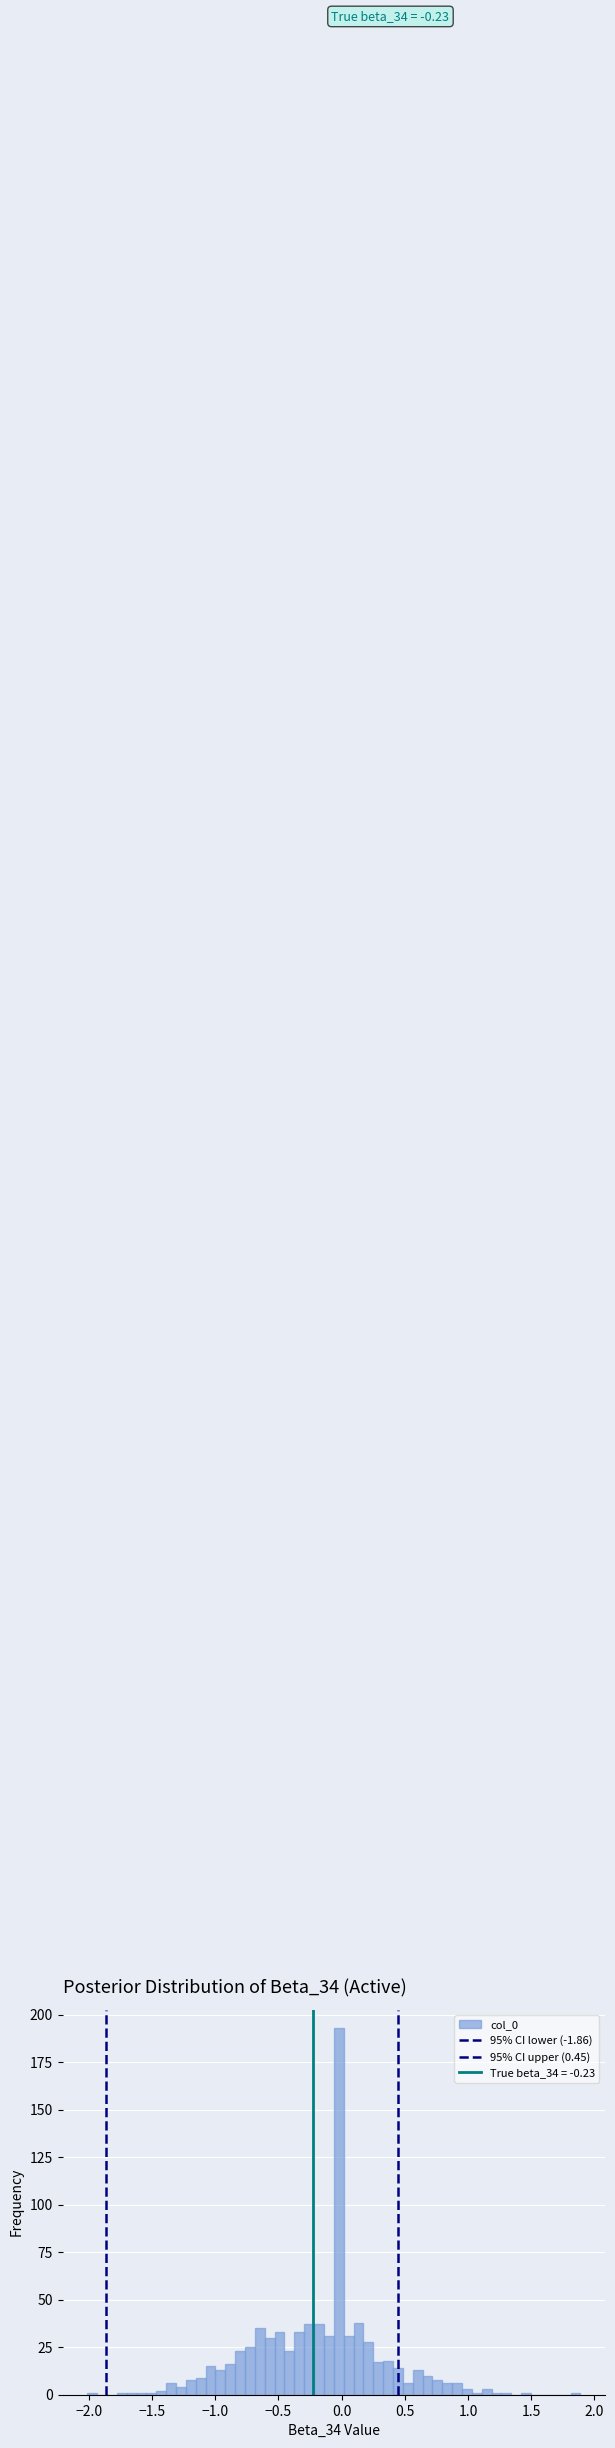

Read against the x-axis, roughly where is the centre of the tallest bar?

0.00